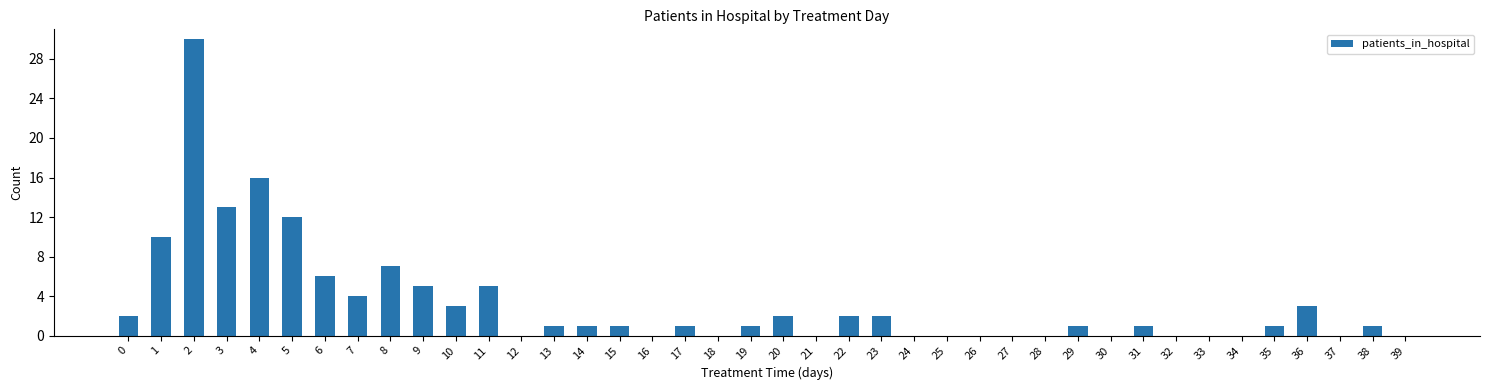

How many categories are shown in the chart?

40